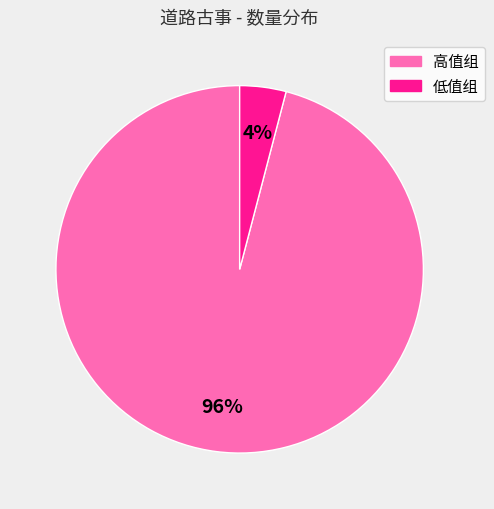

To the nearest percent, what is the average slice percentage?

50%